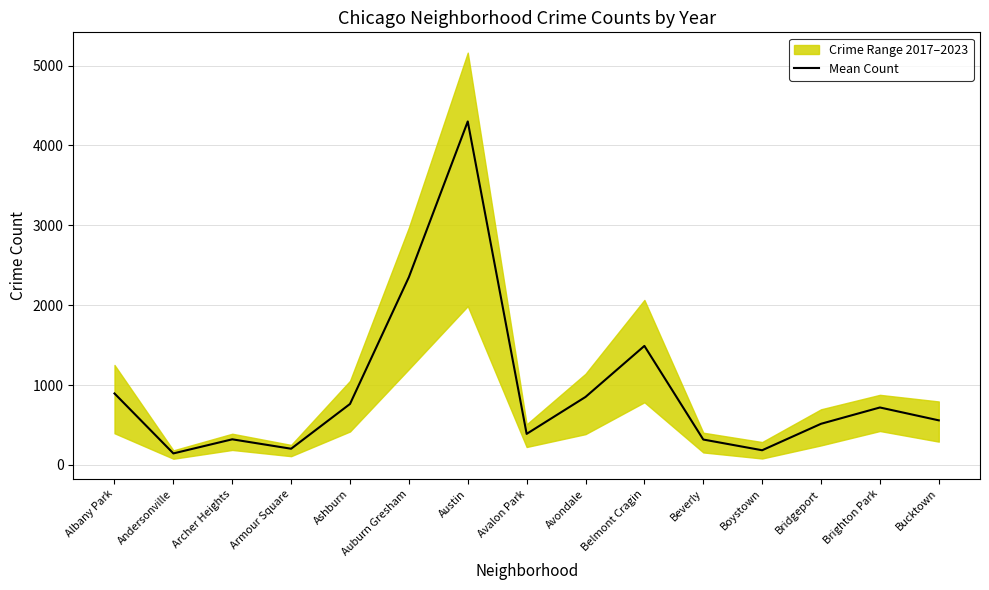

What is the maximum value shown in the chart?

4300.5